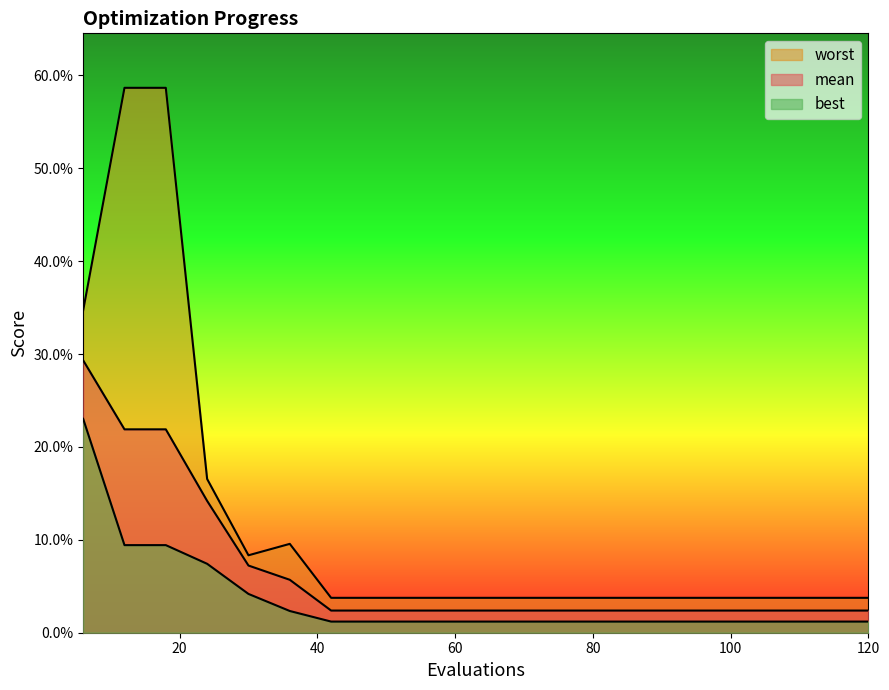

Is it true that worst equals 0.6 at 18?

True